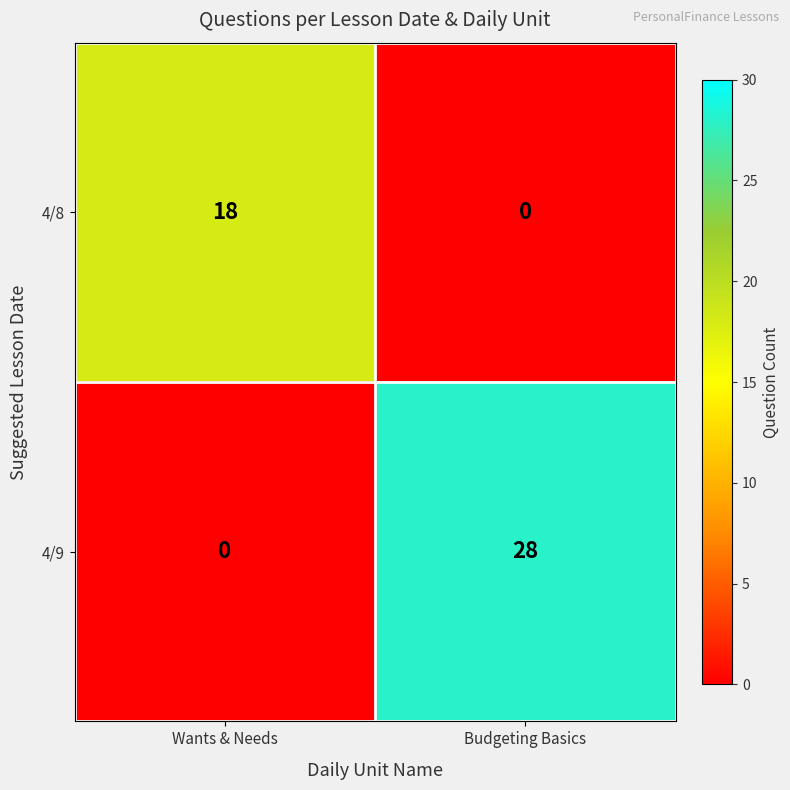

What is the sum of the 4/8 values at Wants & Needs and Budgeting Basics?

18